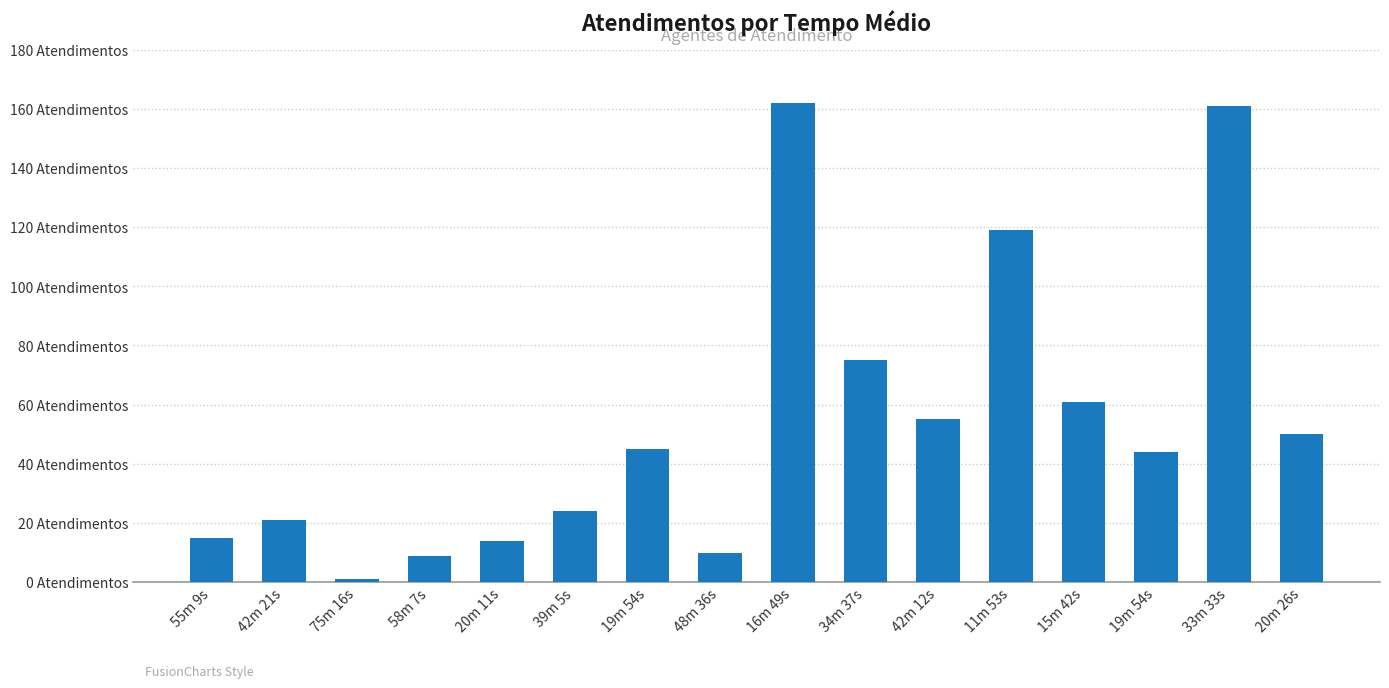

List the labels in order of value, largest first.

16m 49s, 33m 33s, 11m 53s, 34m 37s, 15m 42s, 42m 12s, 20m 26s, 19m 54s, 19m 54s, 39m 5s, 42m 21s, 55m 9s, 20m 11s, 48m 36s, 58m 7s, 75m 16s